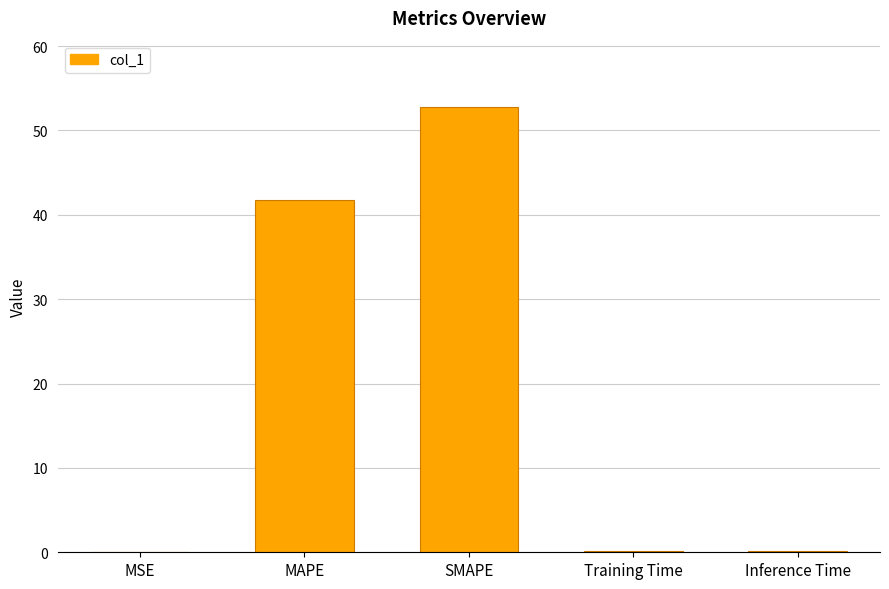

Which label corresponds to the largest value in the chart?

SMAPE